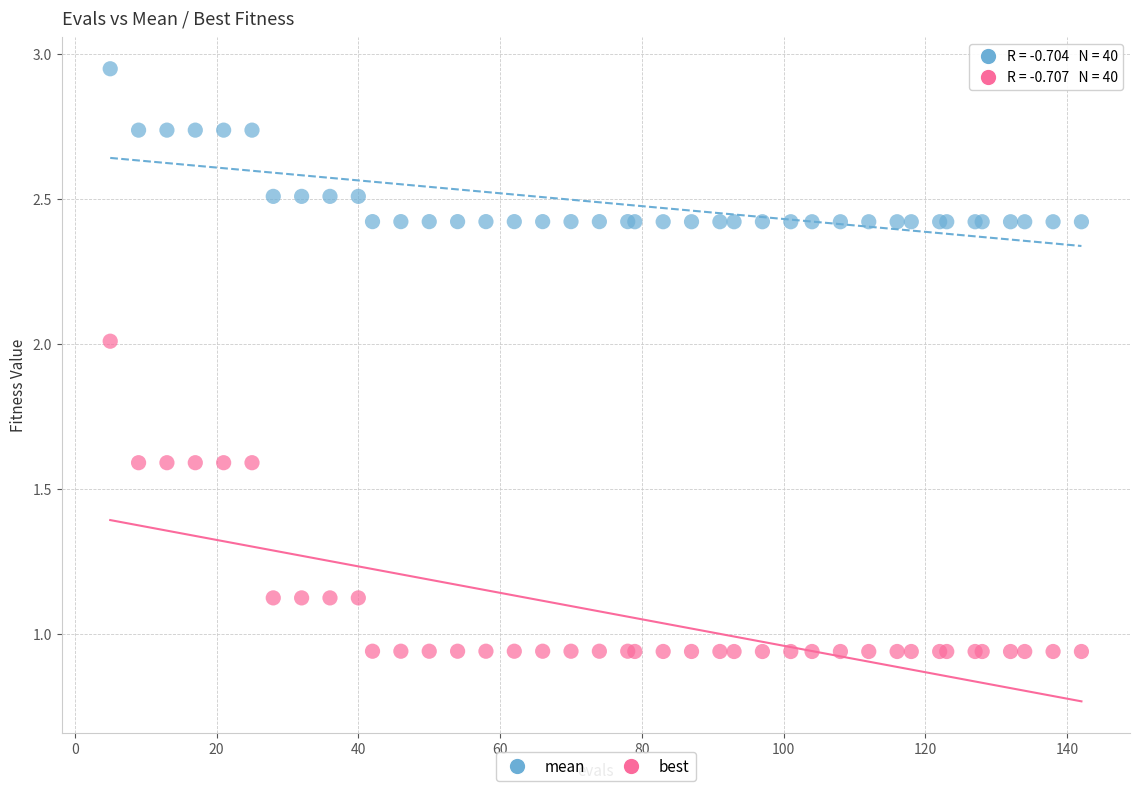

What are all the series names shown in the legend?

mean, best